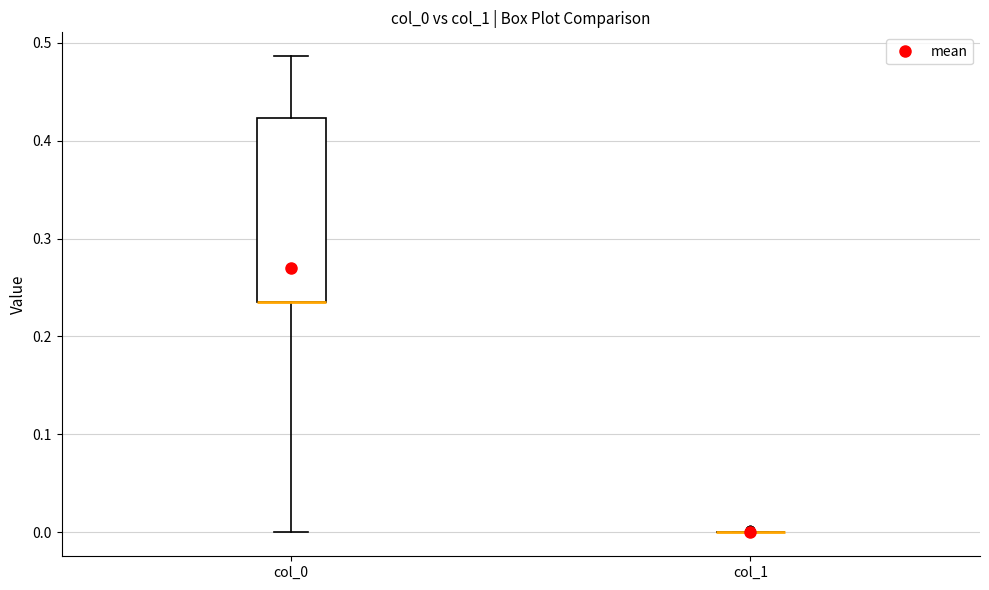

Comparing the boxes themselves (not the whiskers), which one is the tallest?

col_0